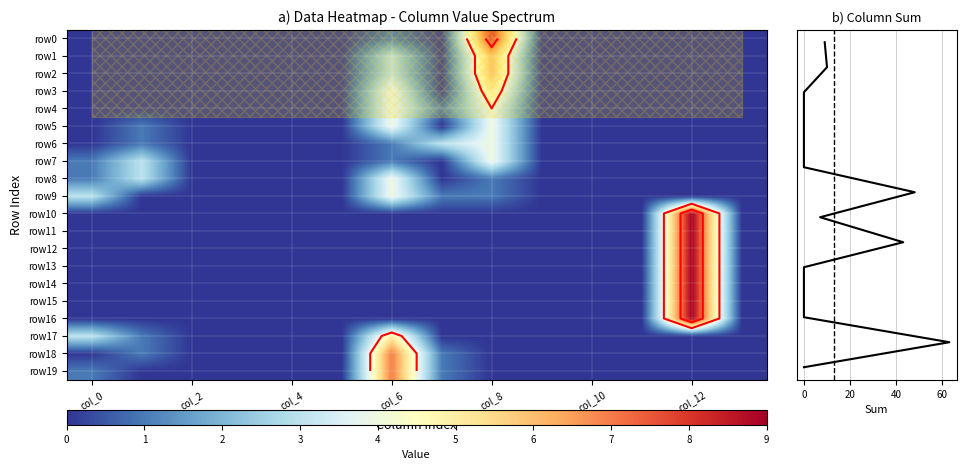

The value of row7 at col_10 is 3. True or false?

False